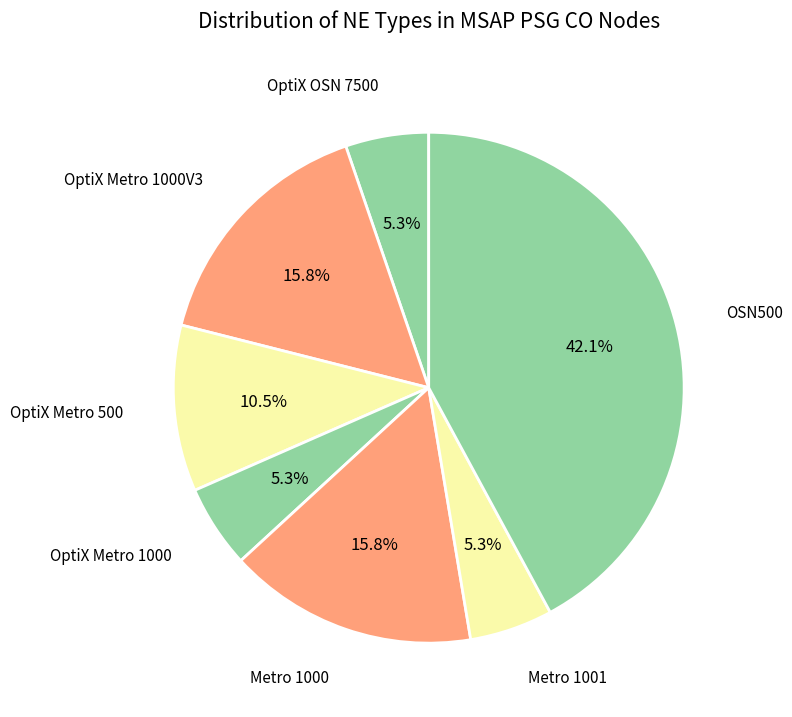

Is there a majority slice in this chart?

No